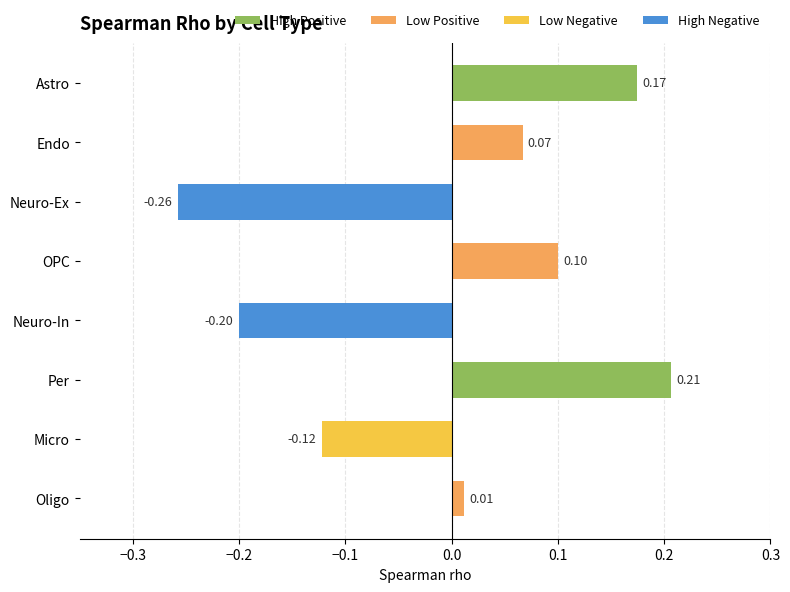

At which label is the value closest to 0?

Oligo